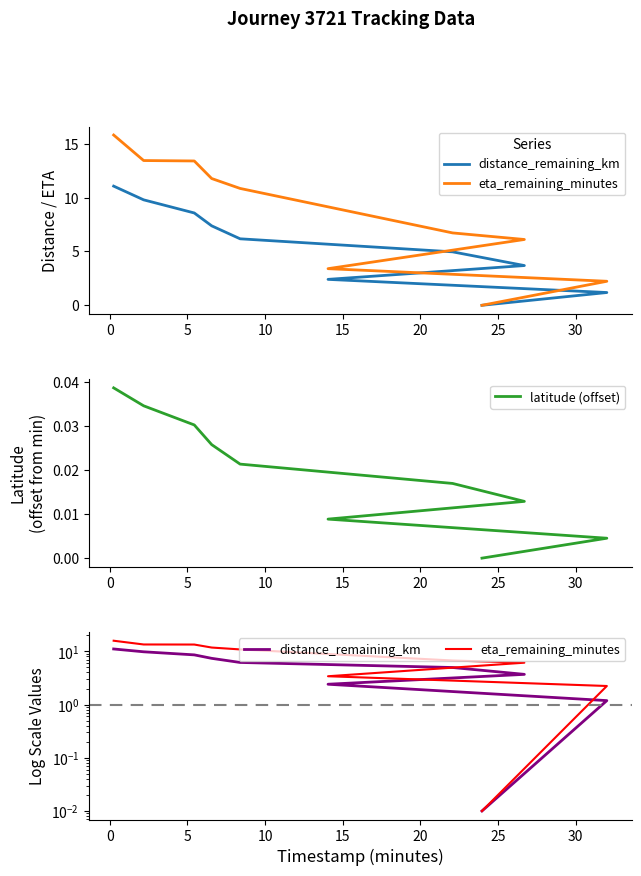

Is this an area chart (filled region under the line)?

No